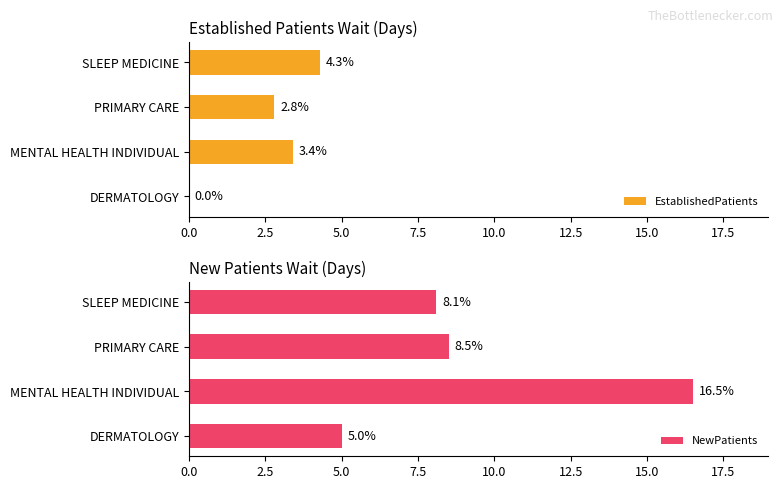

What is the lowest value of the NewPatients series?

5.0